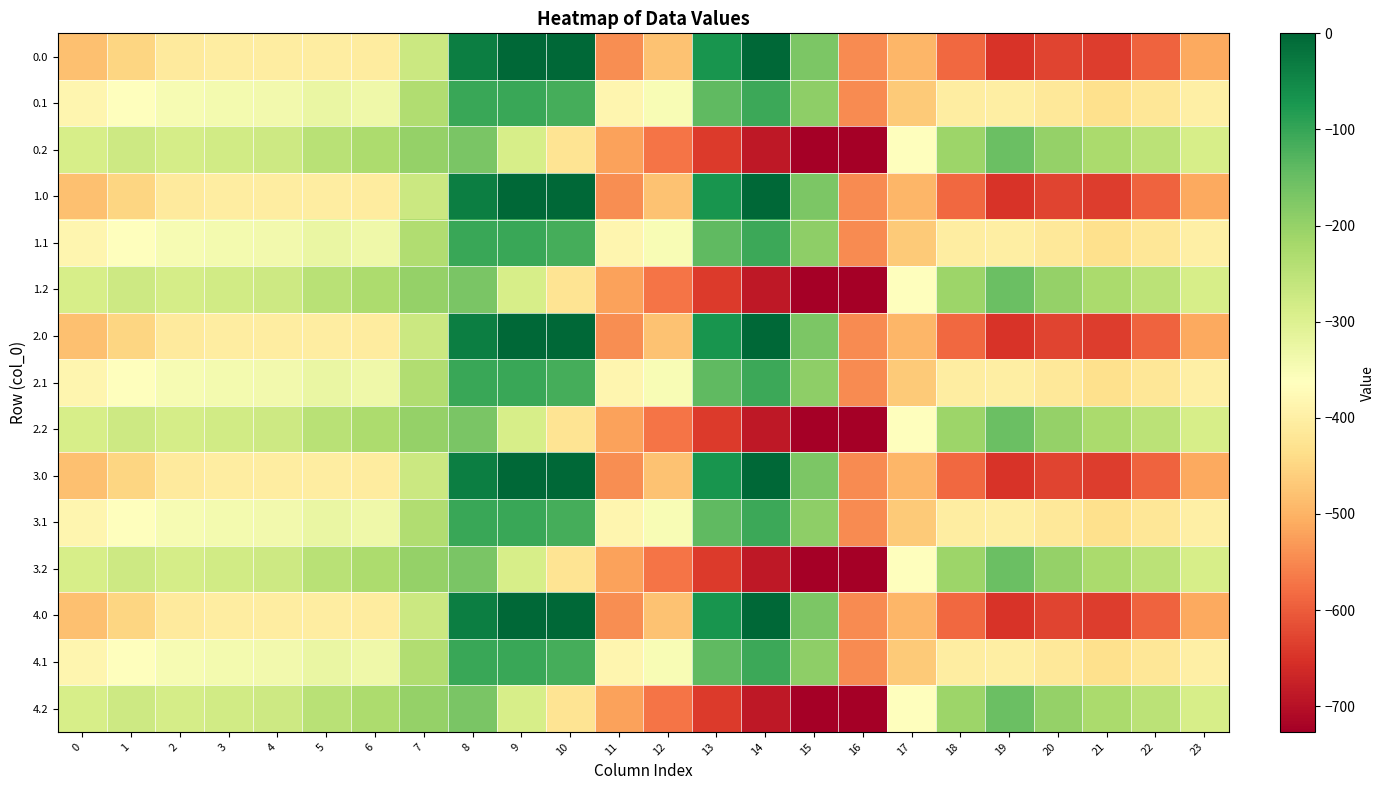

Reading right to left, extract all data points from this chart.

0.0: 23=-511.3	22=-592.3	21=-638.4	20=-629.9	19=-649.2	18=-586.7	17=-494.8	16=-545.4	15=-172.8	14=-0.3	13=-70.2	12=-477.2	11=-544.3	10=0.0	9=0.0	8=-35.0	7=-270.7	6=-408.0	5=-403.8	4=-404.9	3=-404.4	2=-410.3	1=-449.5	0=-482.0
0.1: 23=-399.4	22=-419.9	21=-432.4	20=-414.5	19=-400.2	18=-405.4	17=-466.6	16=-547.3	15=-190.4	14=-105.5	13=-141.2	12=-350.8	11=-384.7	10=-114.0	9=-104.8	8=-102.3	7=-234.9	6=-332.2	5=-325.7	4=-339.6	3=-342.7	2=-347.9	1=-361.1	0=-384.6
0.2: 23=-287.5	22=-247.4	21=-226.4	20=-199.2	19=-151.0	18=-210.0	17=-362.4	16=-726.6	15=-725.8	14=-687.4	13=-640.4	12=-571.2	11=-520.6	10=-423.5	9=-288.5	8=-169.5	7=-199.0	6=-228.8	5=-245.0	4=-274.4	3=-281.0	2=-285.5	1=-272.7	0=-287.1
1.0: 23=-511.3	22=-592.3	21=-638.4	20=-629.9	19=-649.2	18=-586.7	17=-494.8	16=-545.4	15=-172.8	14=-0.3	13=-70.2	12=-477.2	11=-544.3	10=0.0	9=0.0	8=-35.0	7=-270.7	6=-408.0	5=-403.8	4=-404.9	3=-404.4	2=-410.3	1=-449.5	0=-482.0
1.1: 23=-399.4	22=-419.9	21=-432.4	20=-414.5	19=-400.2	18=-405.4	17=-466.6	16=-547.3	15=-190.4	14=-105.5	13=-141.2	12=-350.8	11=-384.7	10=-114.0	9=-104.8	8=-102.3	7=-234.9	6=-332.2	5=-325.7	4=-339.6	3=-342.7	2=-347.9	1=-361.1	0=-384.6
1.2: 23=-287.5	22=-247.4	21=-226.4	20=-199.2	19=-151.0	18=-210.0	17=-362.4	16=-726.6	15=-725.8	14=-687.4	13=-640.4	12=-571.2	11=-520.6	10=-423.5	9=-288.5	8=-169.5	7=-199.0	6=-228.8	5=-245.0	4=-274.4	3=-281.0	2=-285.5	1=-272.7	0=-287.1
2.0: 23=-511.3	22=-592.3	21=-638.4	20=-629.9	19=-649.2	18=-586.7	17=-494.8	16=-545.4	15=-172.8	14=-0.3	13=-70.2	12=-477.2	11=-544.3	10=0.0	9=0.0	8=-35.0	7=-270.7	6=-408.0	5=-403.8	4=-404.9	3=-404.4	2=-410.3	1=-449.5	0=-482.0
2.1: 23=-399.4	22=-419.9	21=-432.4	20=-414.5	19=-400.2	18=-405.4	17=-466.6	16=-547.3	15=-190.4	14=-105.5	13=-141.2	12=-350.8	11=-384.7	10=-114.0	9=-104.8	8=-102.3	7=-234.9	6=-332.2	5=-325.7	4=-339.6	3=-342.7	2=-347.9	1=-361.1	0=-384.6
2.2: 23=-287.5	22=-247.4	21=-226.4	20=-199.2	19=-151.0	18=-210.0	17=-362.4	16=-726.6	15=-725.8	14=-687.4	13=-640.4	12=-571.2	11=-520.6	10=-423.5	9=-288.5	8=-169.5	7=-199.0	6=-228.8	5=-245.0	4=-274.4	3=-281.0	2=-285.5	1=-272.7	0=-287.1
3.0: 23=-511.3	22=-592.3	21=-638.4	20=-629.9	19=-649.2	18=-586.7	17=-494.8	16=-545.4	15=-172.8	14=-0.3	13=-70.2	12=-477.2	11=-544.3	10=0.0	9=0.0	8=-35.0	7=-270.7	6=-408.0	5=-403.8	4=-404.9	3=-404.4	2=-410.3	1=-449.5	0=-482.0
3.1: 23=-399.4	22=-419.9	21=-432.4	20=-414.5	19=-400.2	18=-405.4	17=-466.6	16=-547.3	15=-190.4	14=-105.5	13=-141.2	12=-350.8	11=-384.7	10=-114.0	9=-104.8	8=-102.3	7=-234.9	6=-332.2	5=-325.7	4=-339.6	3=-342.7	2=-347.9	1=-361.1	0=-384.6
3.2: 23=-287.5	22=-247.4	21=-226.4	20=-199.2	19=-151.0	18=-210.0	17=-362.4	16=-726.6	15=-725.8	14=-687.4	13=-640.4	12=-571.2	11=-520.6	10=-423.5	9=-288.5	8=-169.5	7=-199.0	6=-228.8	5=-245.0	4=-274.4	3=-281.0	2=-285.5	1=-272.7	0=-287.1
4.0: 23=-511.3	22=-592.3	21=-638.4	20=-629.9	19=-649.2	18=-586.7	17=-494.8	16=-545.4	15=-172.8	14=-0.3	13=-70.2	12=-477.2	11=-544.3	10=0.0	9=0.0	8=-35.0	7=-270.7	6=-408.0	5=-403.8	4=-404.9	3=-404.4	2=-410.3	1=-449.5	0=-482.0
4.1: 23=-399.4	22=-419.9	21=-432.4	20=-414.5	19=-400.2	18=-405.4	17=-466.6	16=-547.3	15=-190.4	14=-105.5	13=-141.2	12=-350.8	11=-384.7	10=-114.0	9=-104.8	8=-102.3	7=-234.9	6=-332.2	5=-325.7	4=-339.6	3=-342.7	2=-347.9	1=-361.1	0=-384.6
4.2: 23=-287.5	22=-247.4	21=-226.4	20=-199.2	19=-151.0	18=-210.0	17=-362.4	16=-726.6	15=-725.8	14=-687.4	13=-640.4	12=-571.2	11=-520.6	10=-423.5	9=-288.5	8=-169.5	7=-199.0	6=-228.8	5=-245.0	4=-274.4	3=-281.0	2=-285.5	1=-272.7	0=-287.1